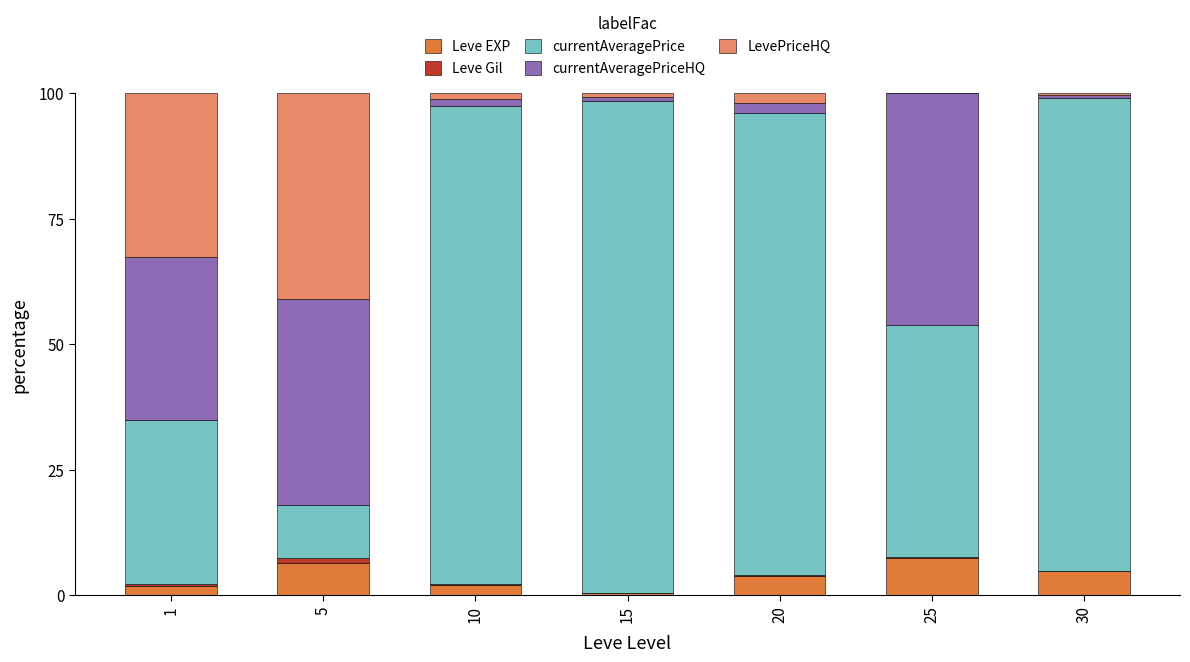

What is the difference between the currentAveragePriceHQ values at 10 and 15?

0.5